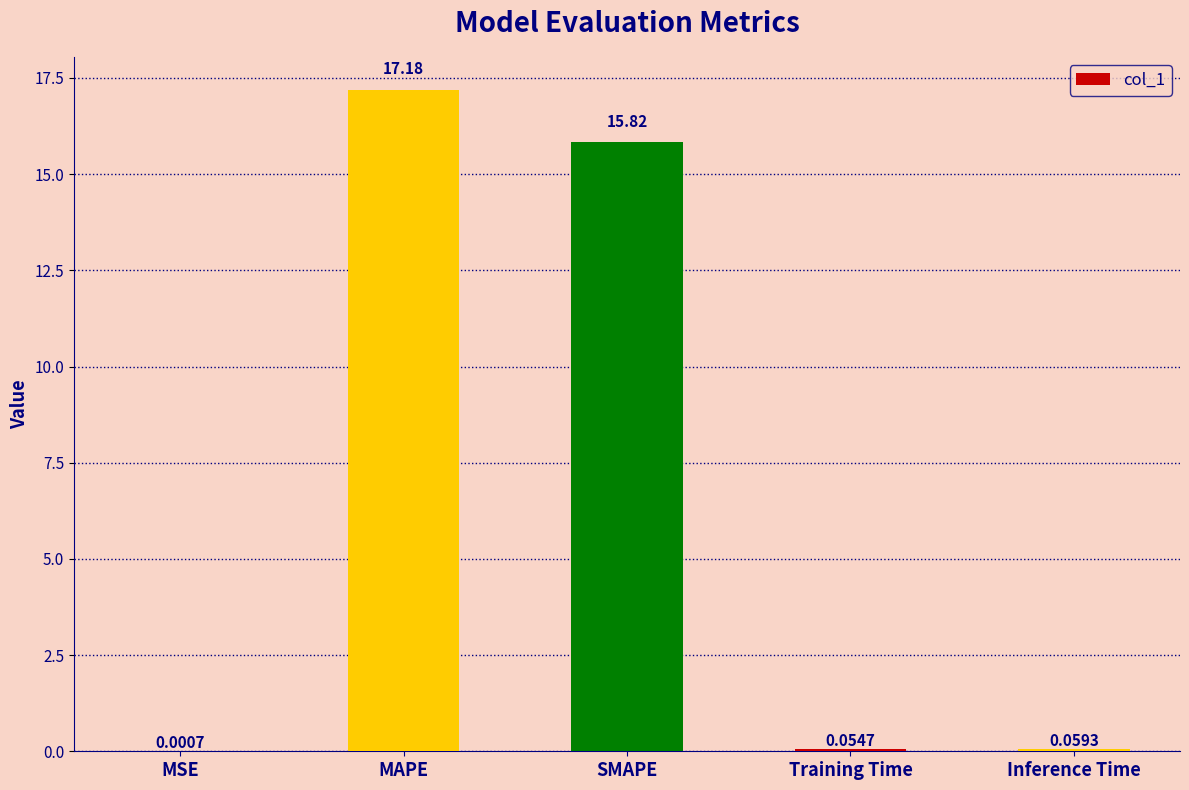

Count the number of data series in this chart.

1